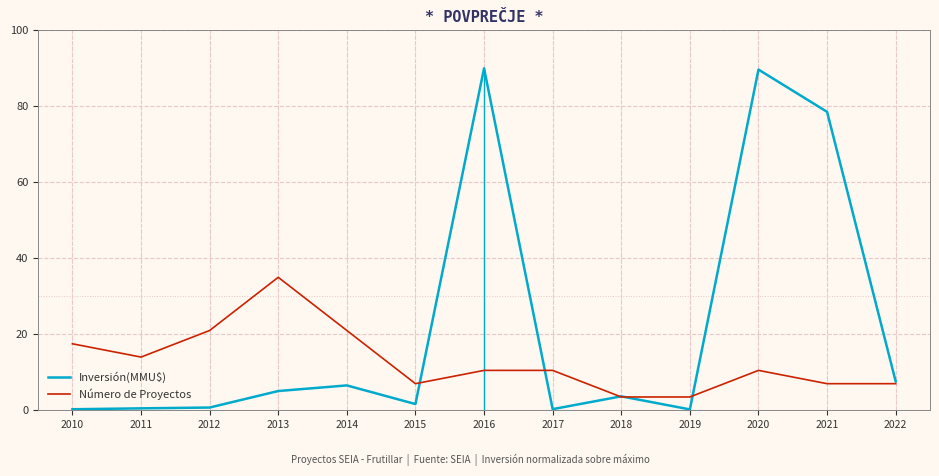

Rank the categories by Inversión(MMU$) value from highest to lowest.

2016, 2020, 2021, 2022, 2014, 2013, 2018, 2015, 2012, 2011, 2017, 2010, 2019